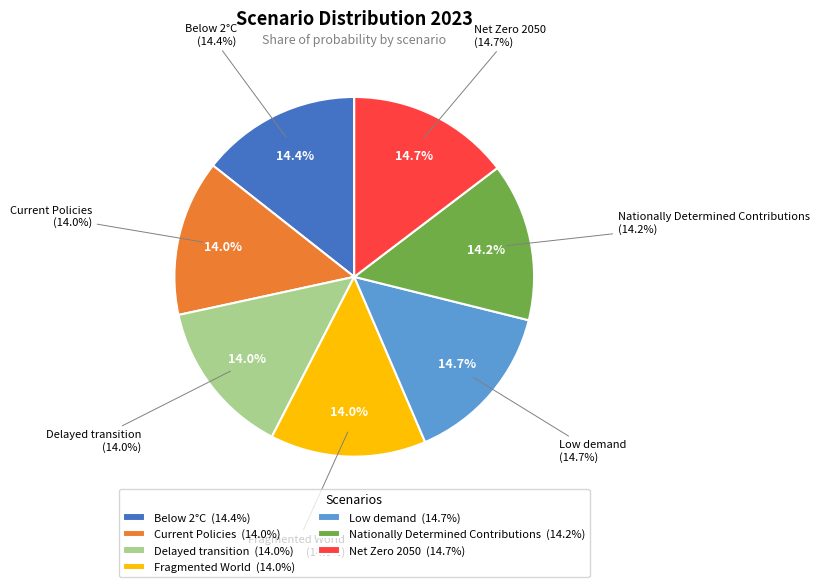

True or false: Fragmented World accounts for 14% of the total.

True